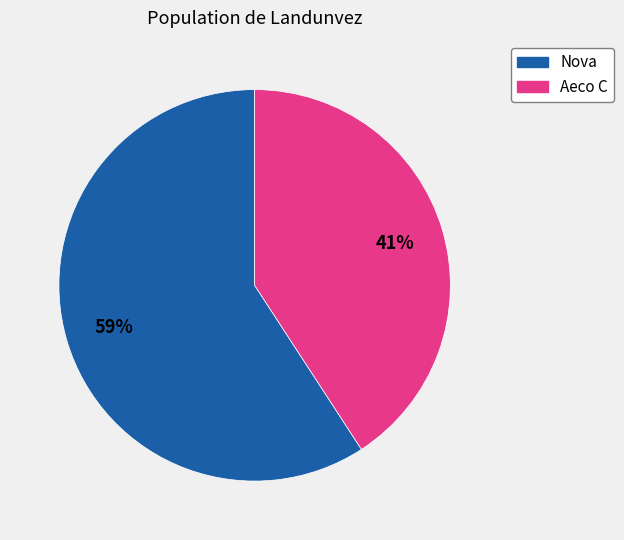

How many slices are in this pie chart?

2